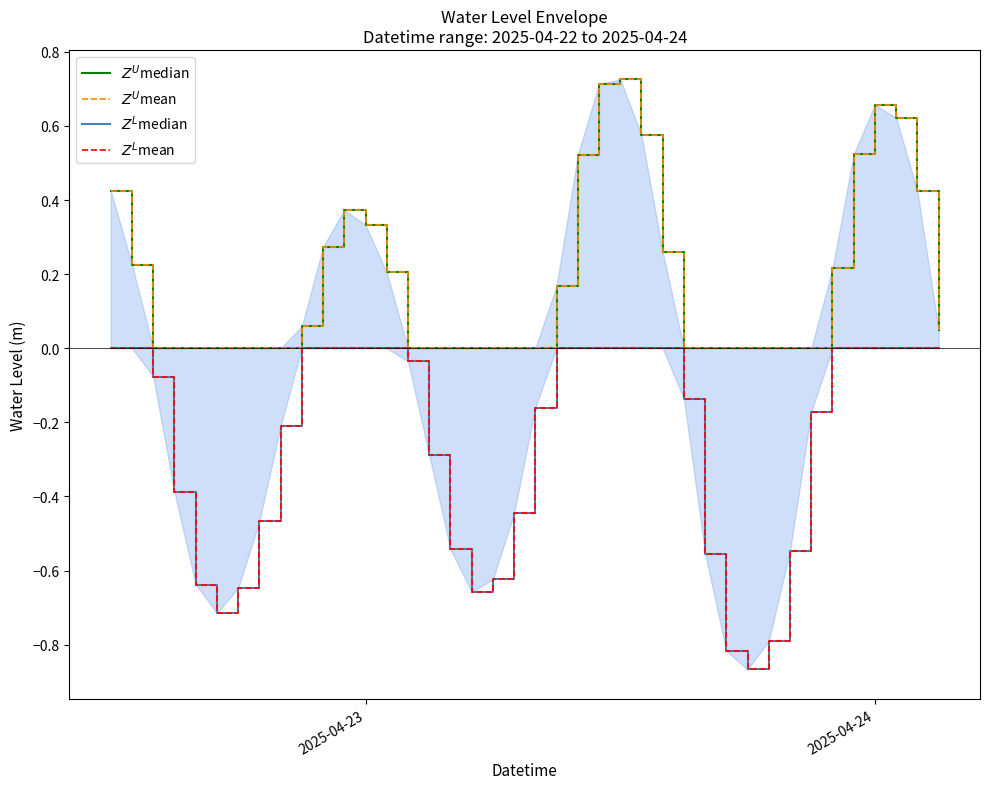

True or false: $Z^U$median and $Z^L$median intersect in this chart.

False